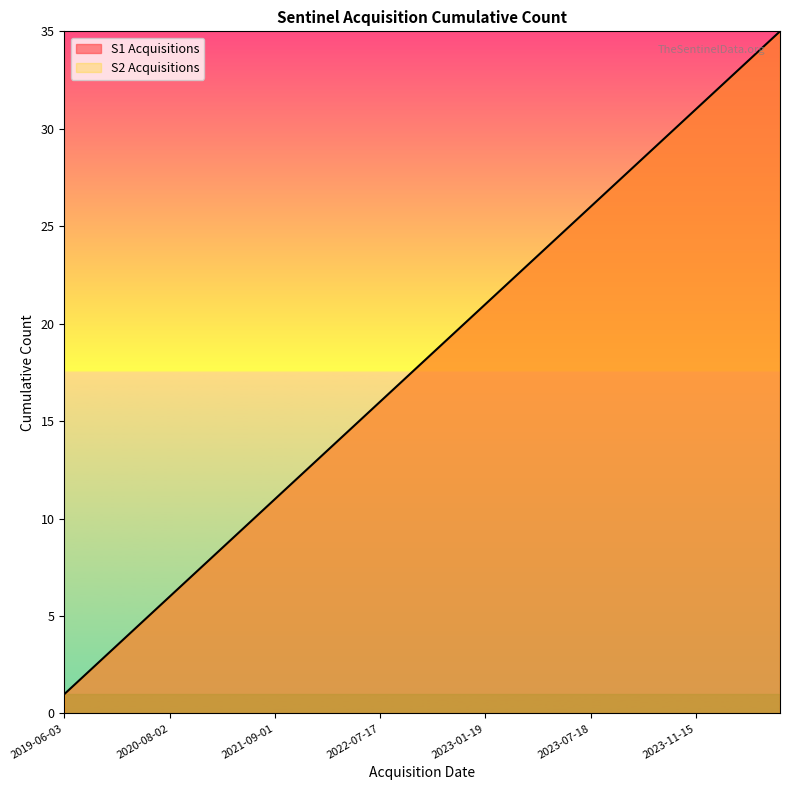

How many lines are shown in the chart?

1